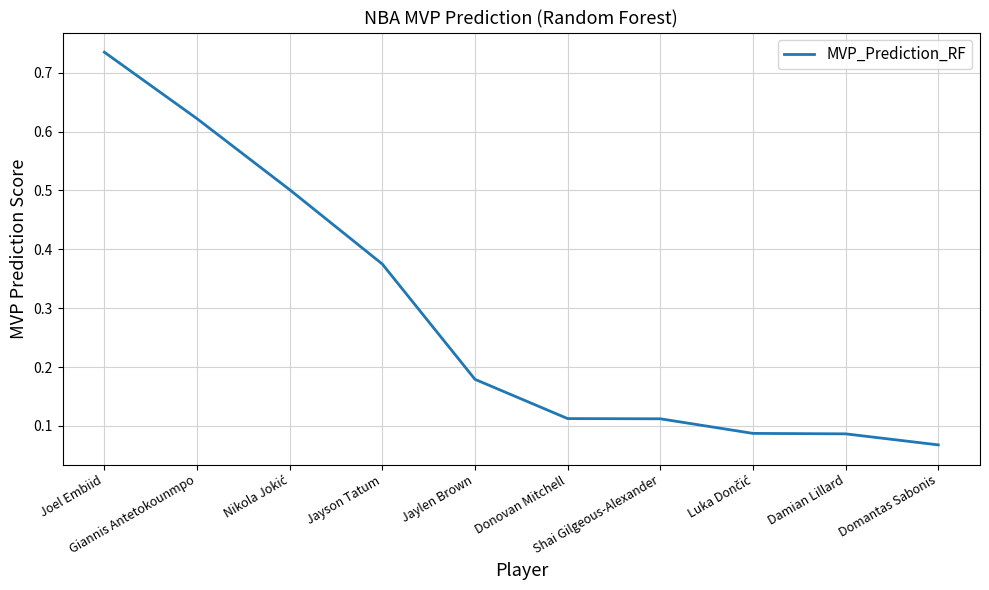

Count the values in the range 0 to 1.

10